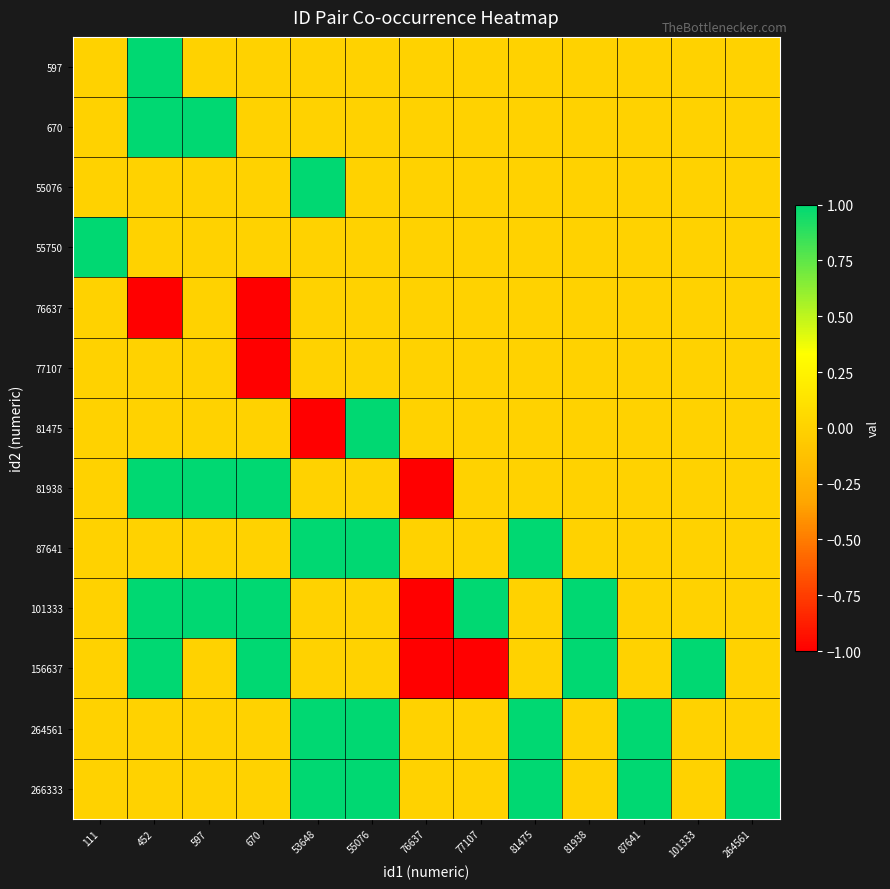

Reading right to left, extract all data points from this chart.

597: 264561=0	101333=0	87641=0	81938=0	81475=0	77107=0	76637=0	55076=0	53648=0	670=0	597=0	452=1	111=0
670: 264561=0	101333=0	87641=0	81938=0	81475=0	77107=0	76637=0	55076=0	53648=0	670=0	597=1	452=1	111=0
55076: 264561=0	101333=0	87641=0	81938=0	81475=0	77107=0	76637=0	55076=0	53648=1	670=0	597=0	452=0	111=0
55750: 264561=0	101333=0	87641=0	81938=0	81475=0	77107=0	76637=0	55076=0	53648=0	670=0	597=0	452=0	111=1
76637: 264561=0	101333=0	87641=0	81938=0	81475=0	77107=0	76637=0	55076=0	53648=0	670=-1	597=0	452=-1	111=0
77107: 264561=0	101333=0	87641=0	81938=0	81475=0	77107=0	76637=0	55076=0	53648=0	670=-1	597=0	452=0	111=0
81475: 264561=0	101333=0	87641=0	81938=0	81475=0	77107=0	76637=0	55076=1	53648=-1	670=0	597=0	452=0	111=0
81938: 264561=0	101333=0	87641=0	81938=0	81475=0	77107=0	76637=-1	55076=0	53648=0	670=1	597=1	452=1	111=0
87641: 264561=0	101333=0	87641=0	81938=0	81475=1	77107=0	76637=0	55076=1	53648=1	670=0	597=0	452=0	111=0
101333: 264561=0	101333=0	87641=0	81938=1	81475=0	77107=1	76637=-1	55076=0	53648=0	670=1	597=1	452=1	111=0
156637: 264561=0	101333=1	87641=0	81938=1	81475=0	77107=-1	76637=-1	55076=0	53648=0	670=1	597=0	452=1	111=0
264561: 264561=0	101333=0	87641=1	81938=0	81475=1	77107=0	76637=0	55076=1	53648=1	670=0	597=0	452=0	111=0
266333: 264561=1	101333=0	87641=1	81938=0	81475=1	77107=0	76637=0	55076=1	53648=1	670=0	597=0	452=0	111=0